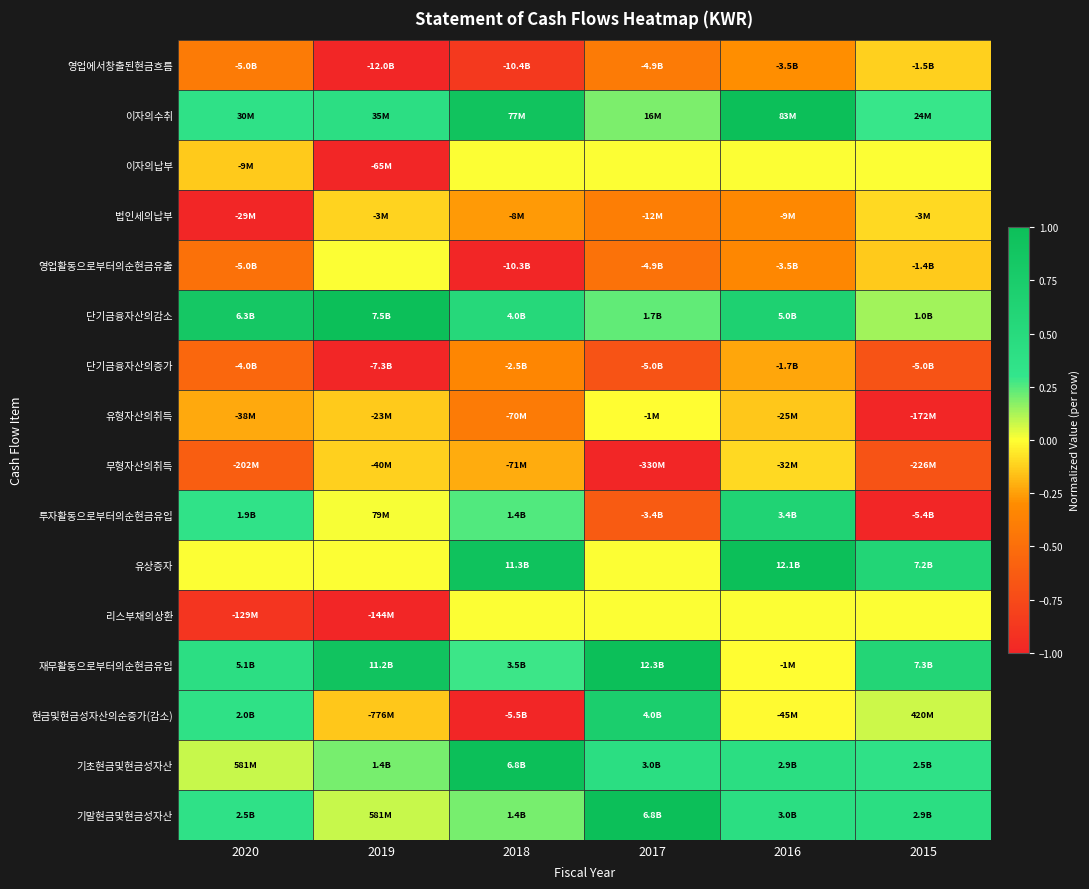

At how many categories does at least one series exceed 0?

6